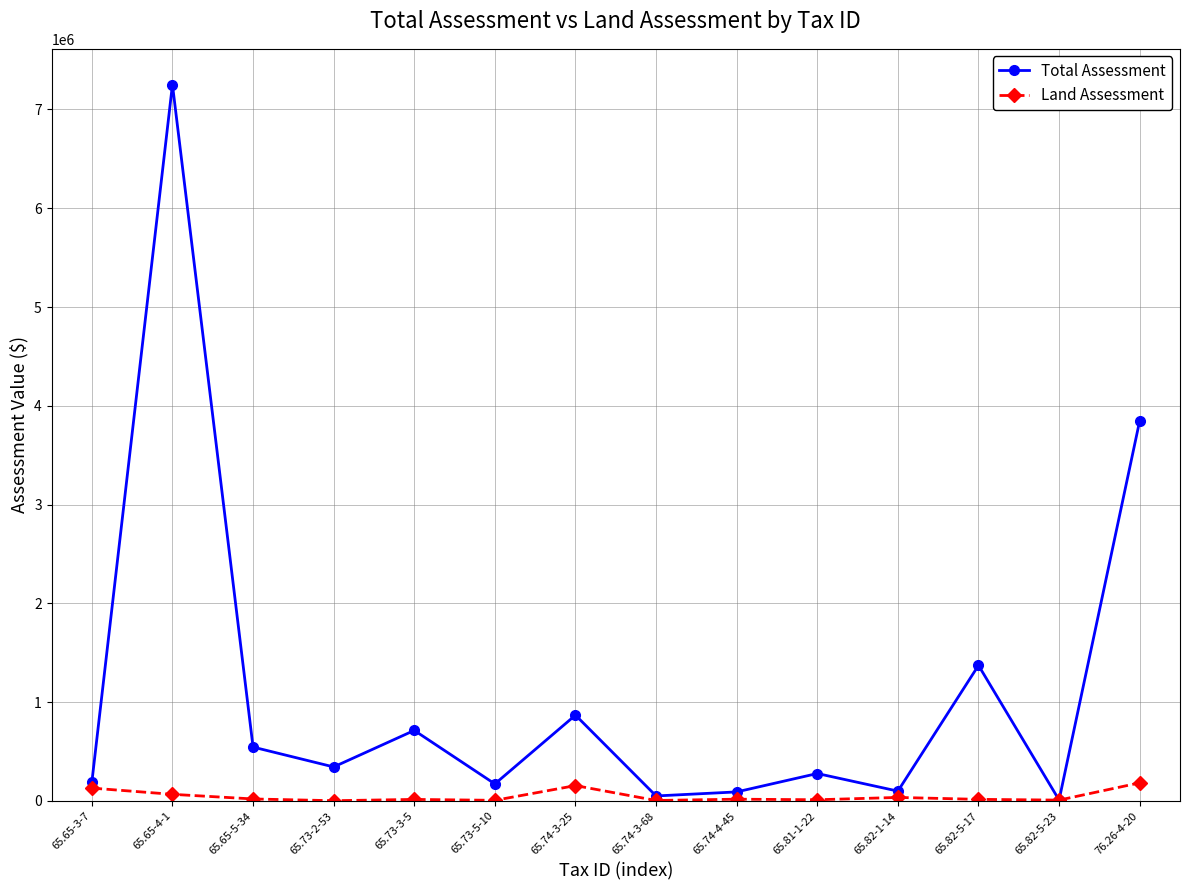

What position from the left is 65.74-4-45?

9